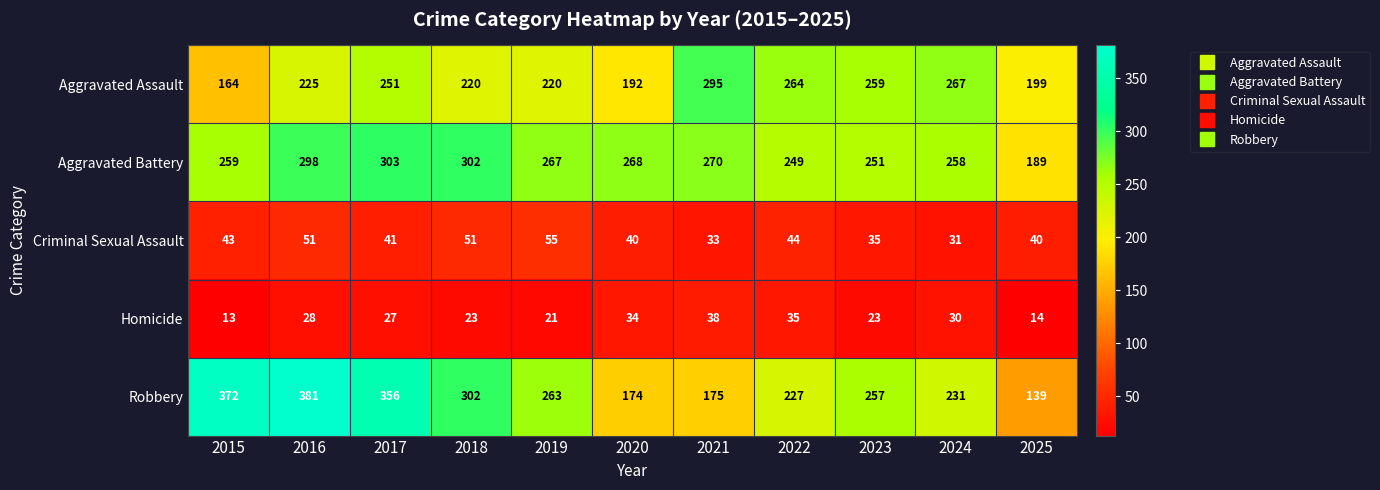

Which category has the highest value across all series?

2016